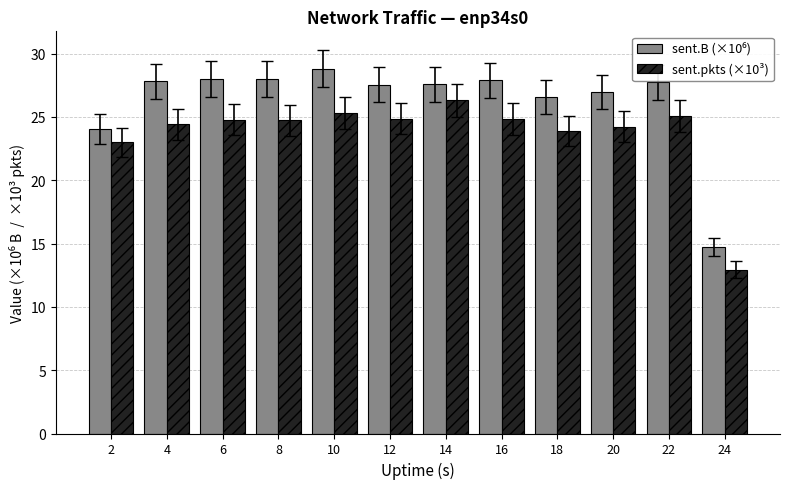

What is the average value of the sent.pkts (×10³) series?

23.7